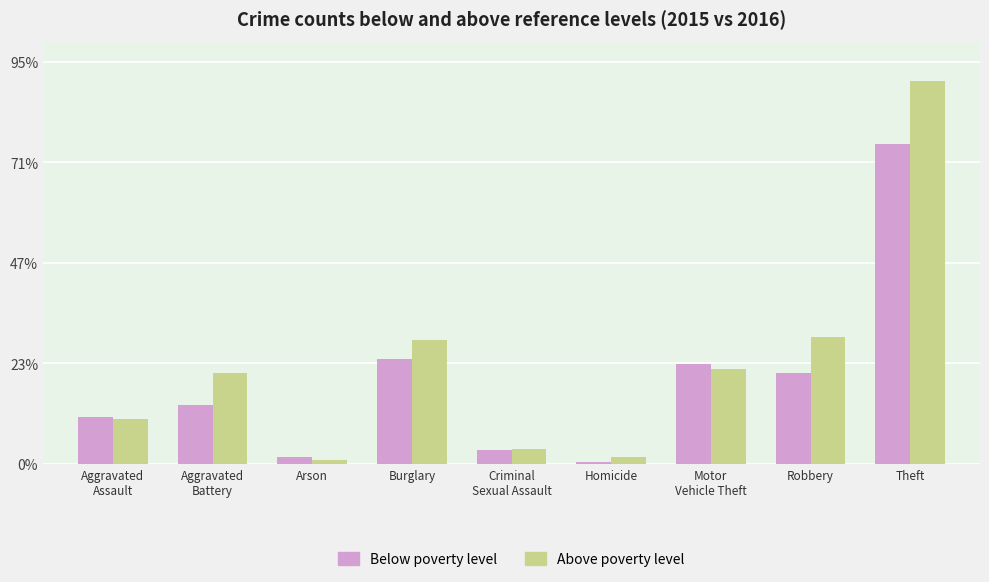

List the series in order of their overall mean, lowest first.

Below poverty level, Above poverty level